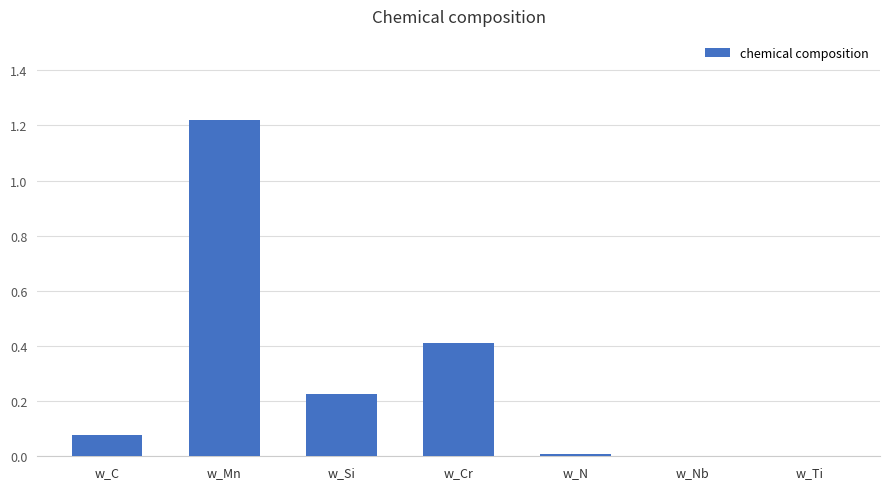

What is the change in value from w_Mn to w_N?

-1.2